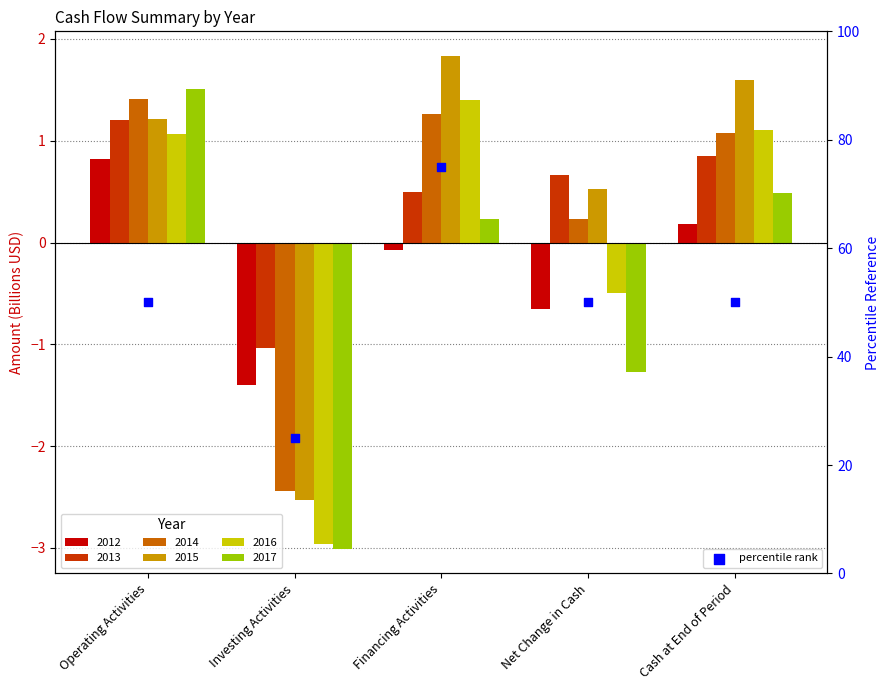

Approximately how many times larger is the value at Cash at End of Period compared to Financing Activities?

0.7